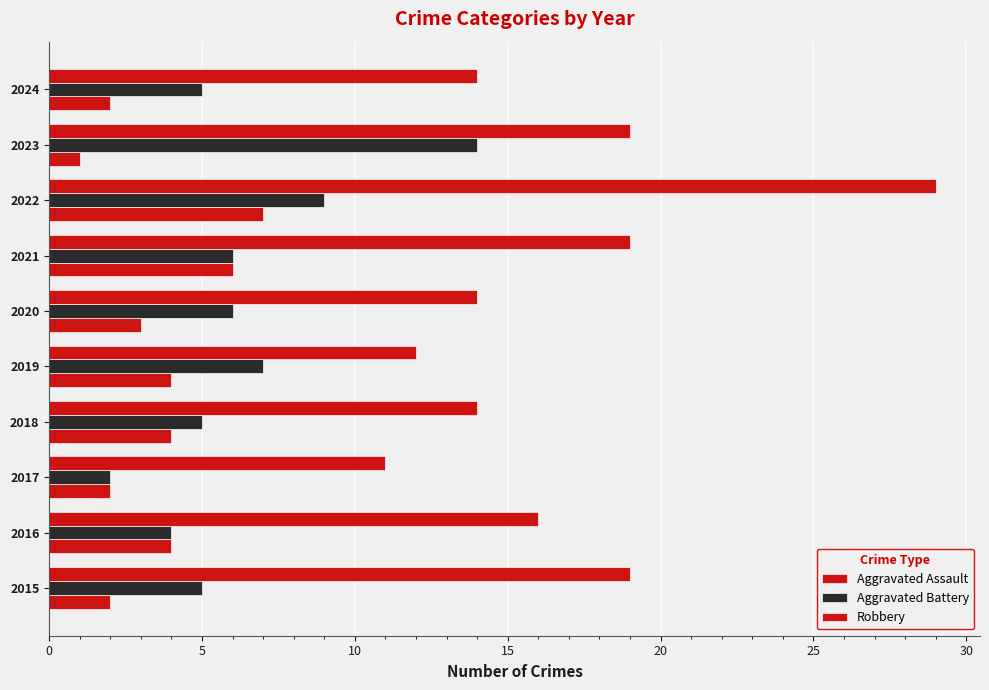

Count the number of categories in the chart.

10